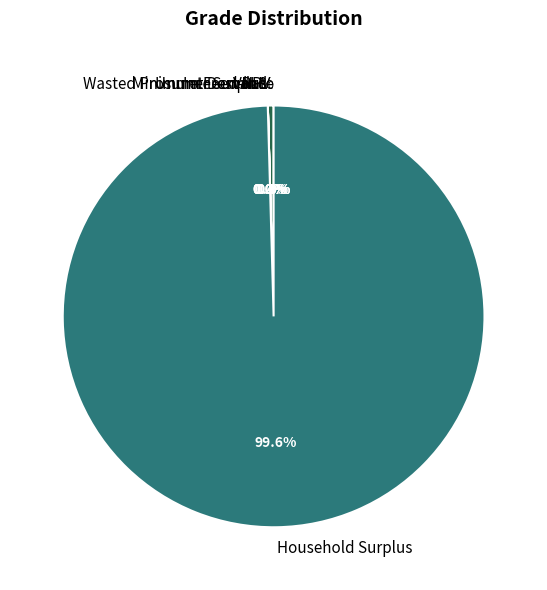

To the nearest percent, what is the difference between the largest and smallest slice percentages?

100%